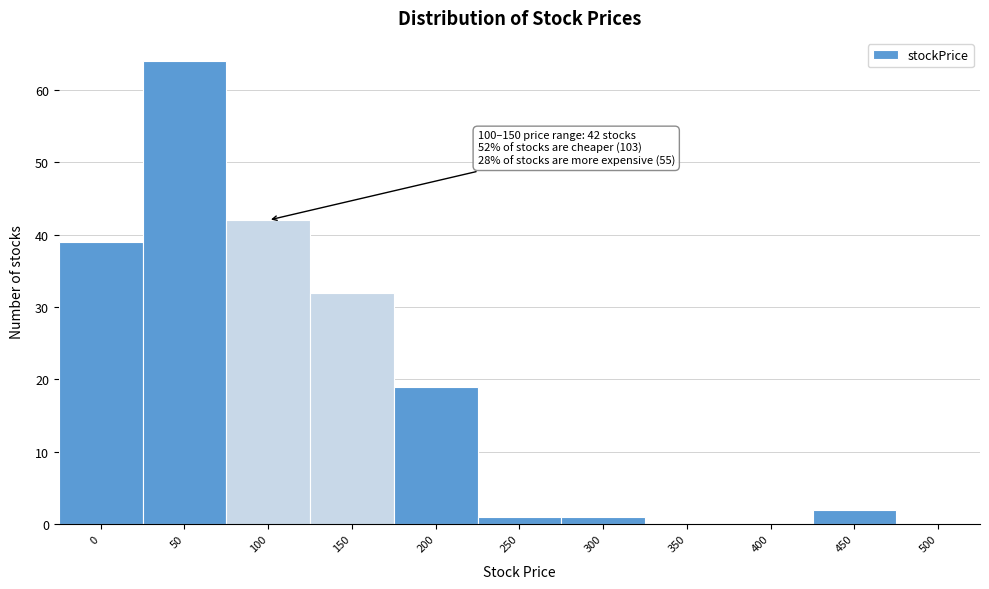

Reading left to right, transcribe all the data shown in this chart.

0=39	50=64	100=42	150=32	200=19	250=1	300=1	350=0	400=0	450=2	500=0